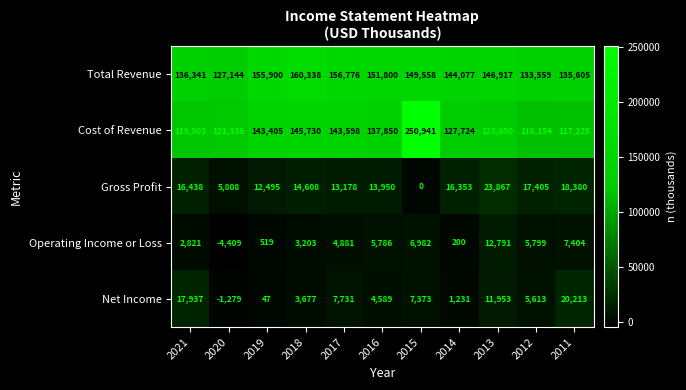

At which category is the sum across all series the highest?

2015